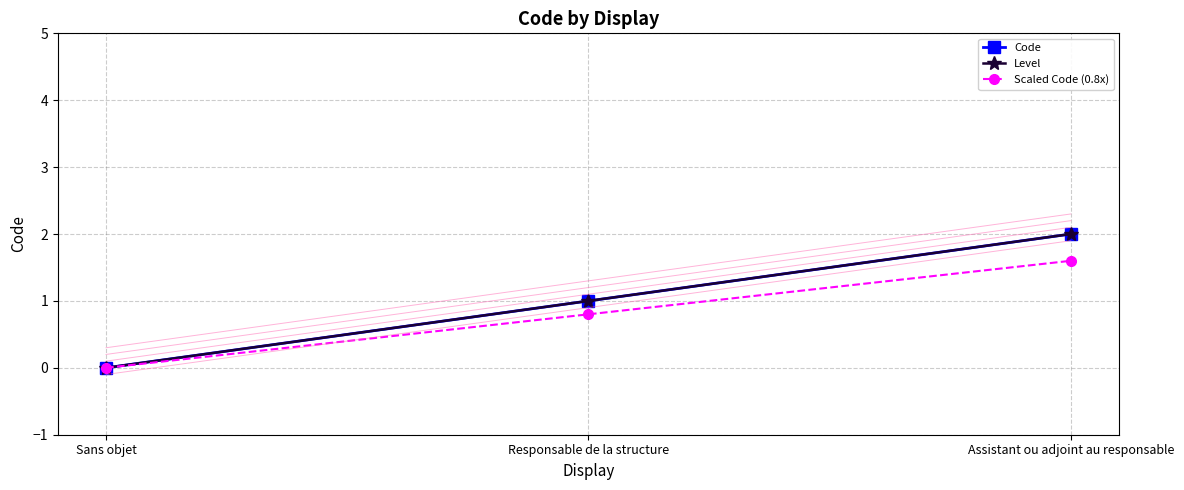

Rank the categories by Code value from highest to lowest.

Assistant ou adjoint au responsable, Responsable de la structure, Sans objet